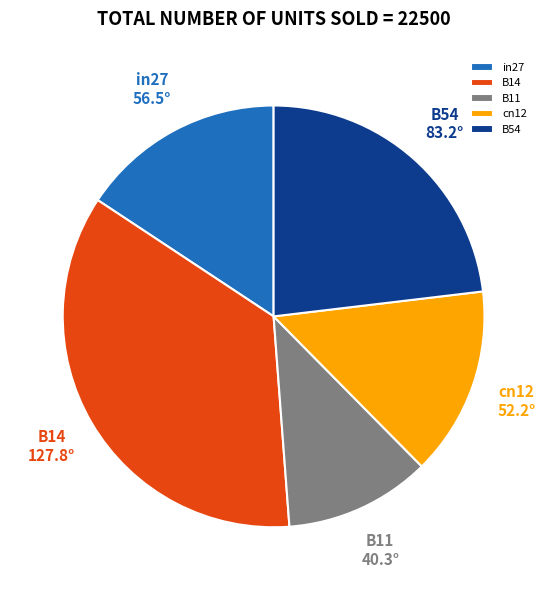

Is in27 the majority of the pie?

No